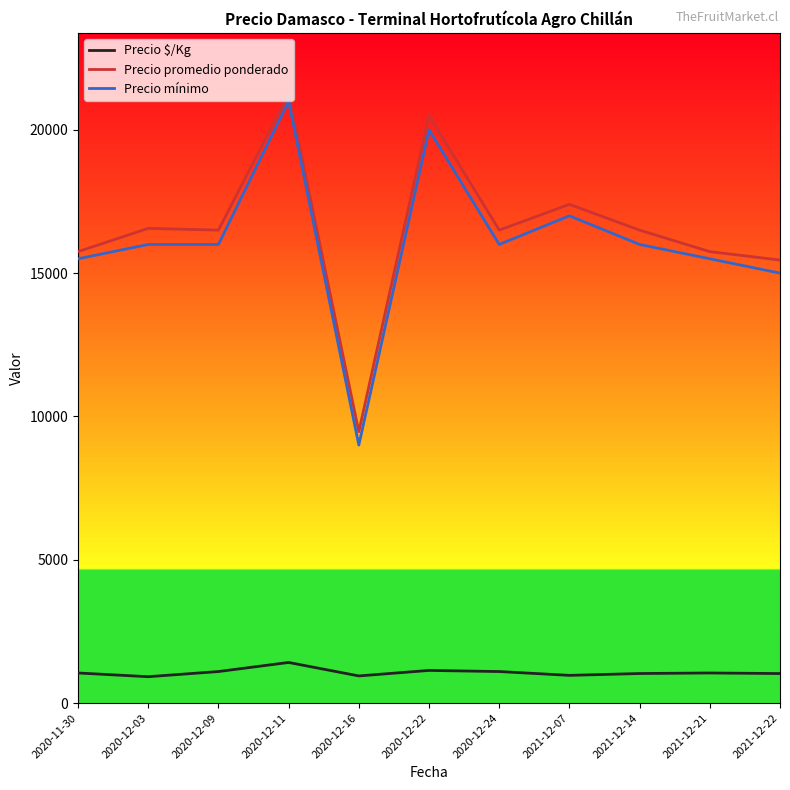

What is the total value across all series at 2021-12-07?

35367